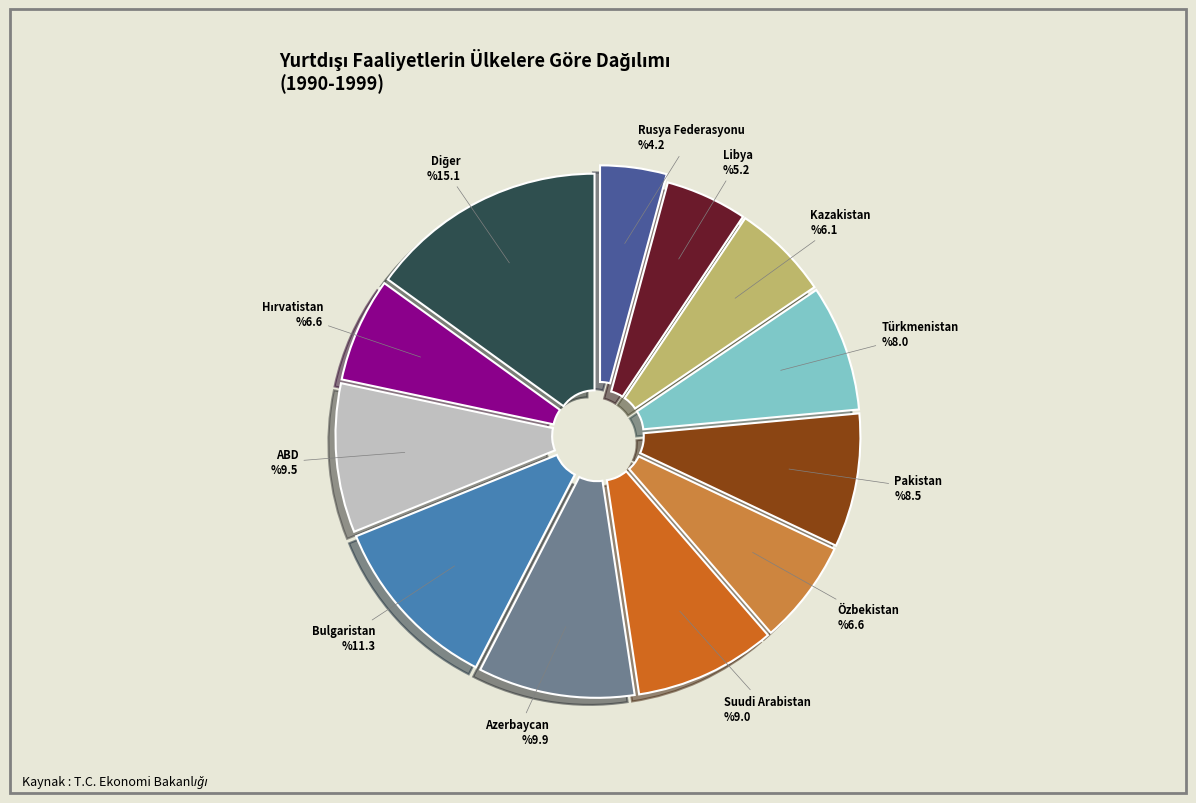

The Kazakistan slice represents 1% of the pie. True or false?

False